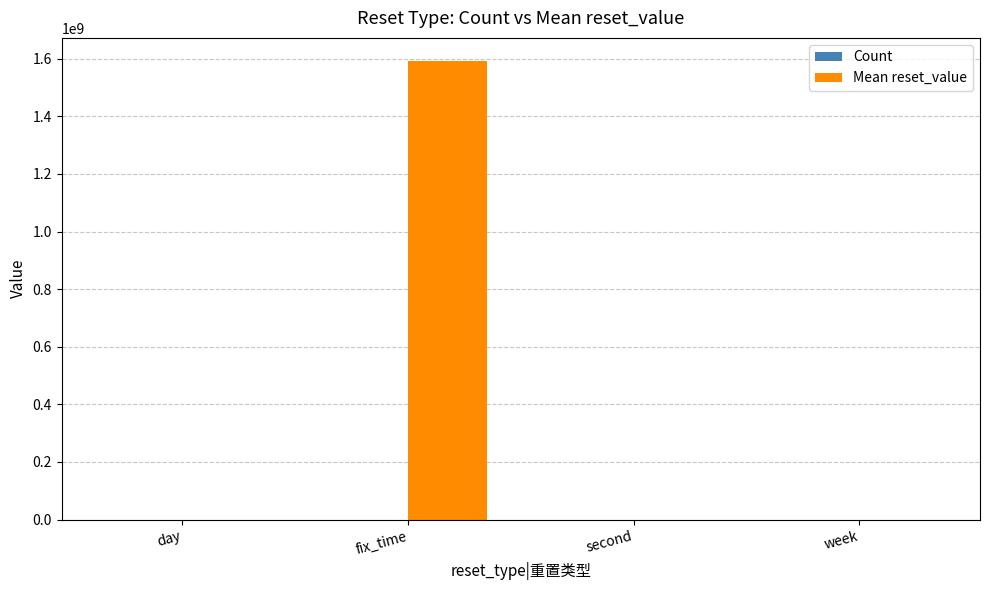

Is it true that Mean reset_value equals 1 at day?

True